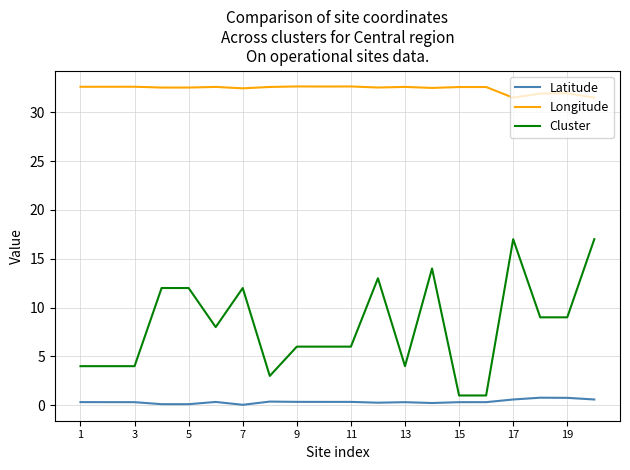

Count the number of categories in the chart.

20